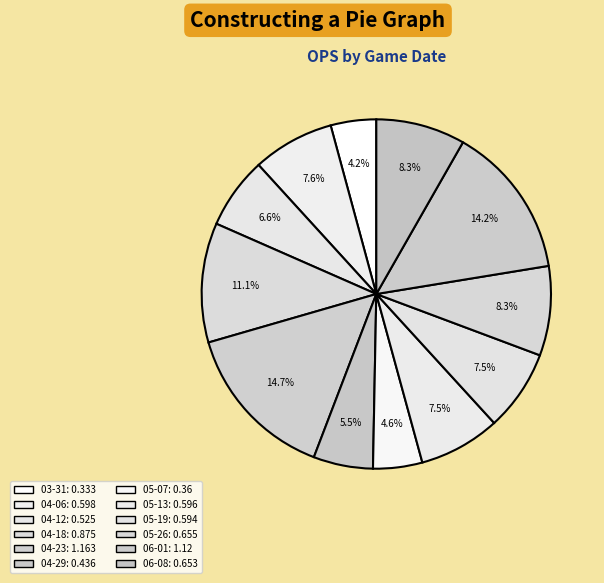

Is there any slice that represents more than half of the pie?

No